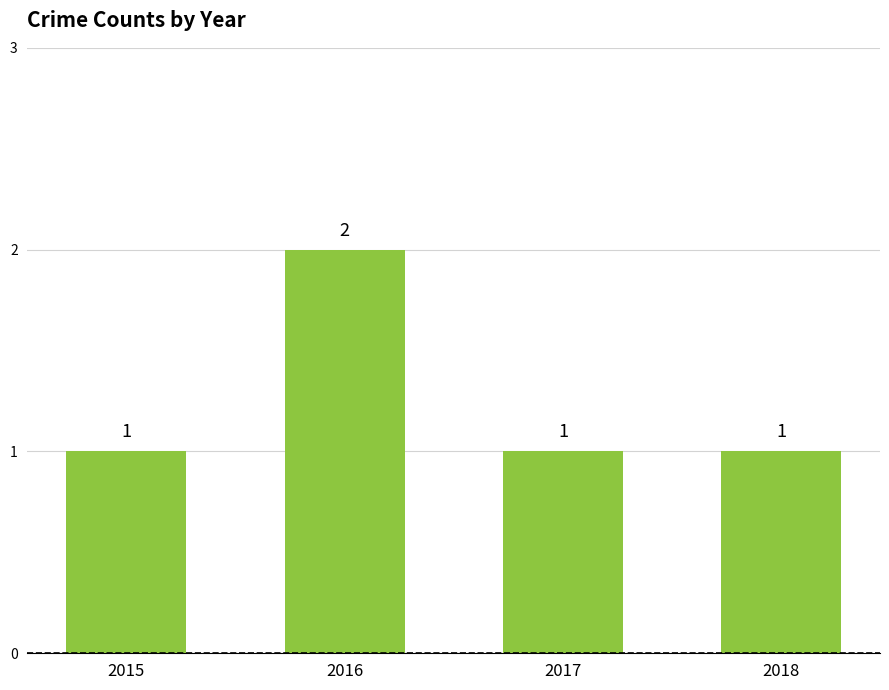

What is the sum of all values?

5